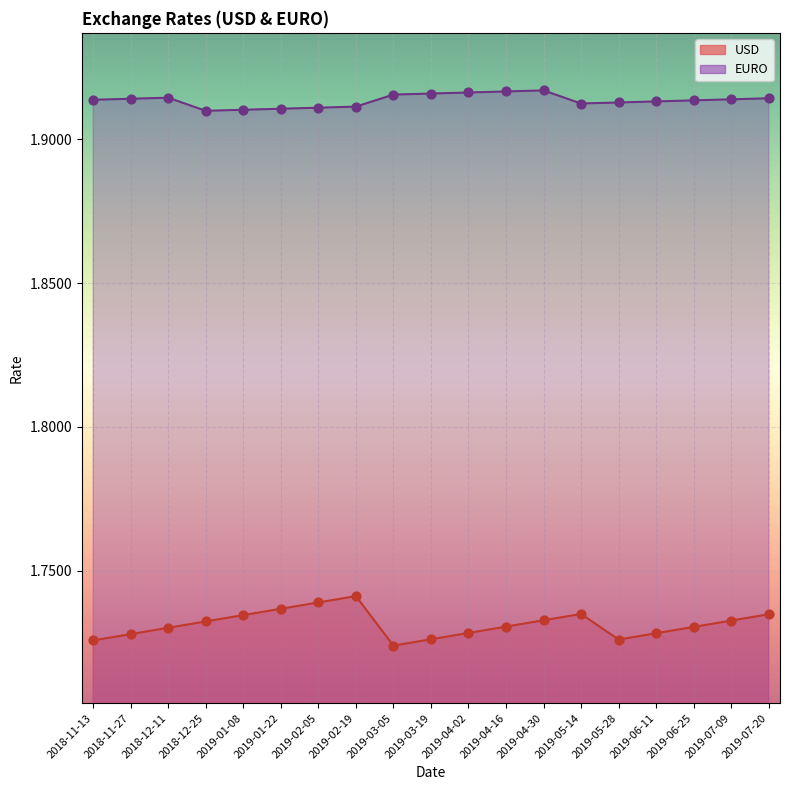

What is the total value across all series at 2019-04-02?

3.6